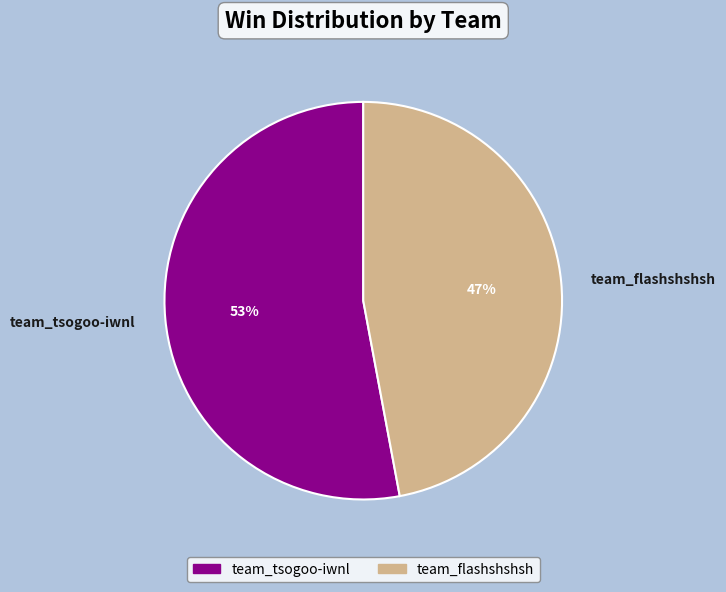

Which category has the smallest portion of the pie?

team_flashshshsh